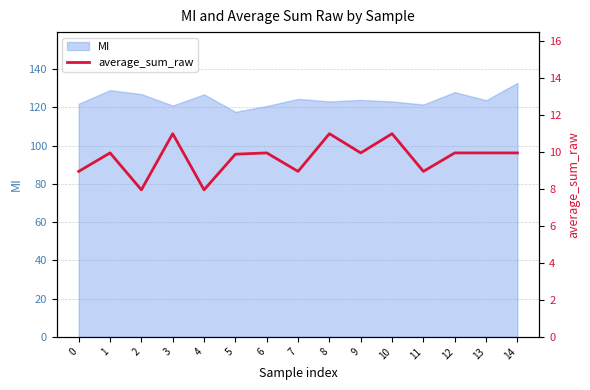

The chart shows a value of 14.8 at 8. True or false?

False